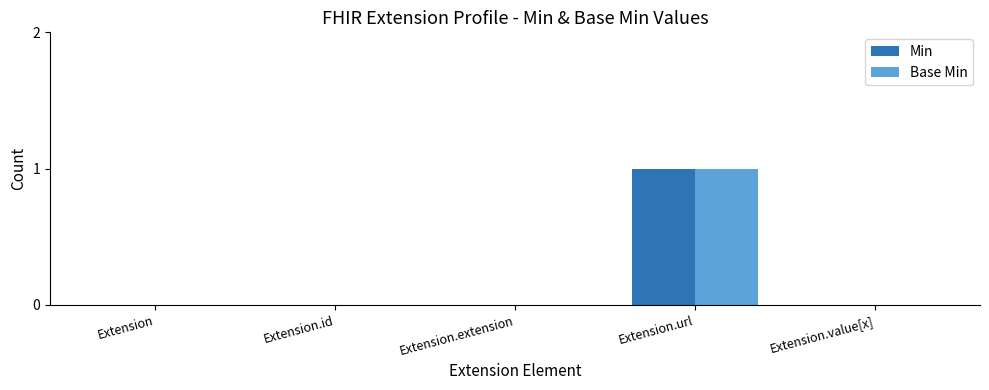

Reading left to right, list all the values displayed in this chart.

Min: 0	0	0	1	0
Base Min: 0	0	0	1	0